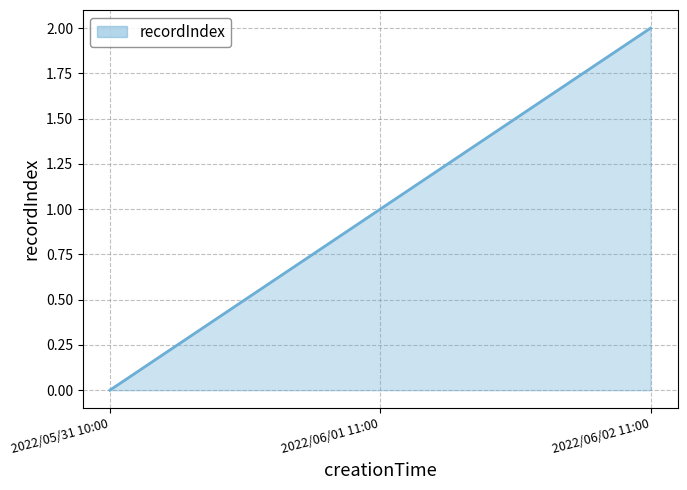

List the labels in order of value, largest first.

2022/06/02 11:00, 2022/06/01 11:00, 2022/05/31 10:00